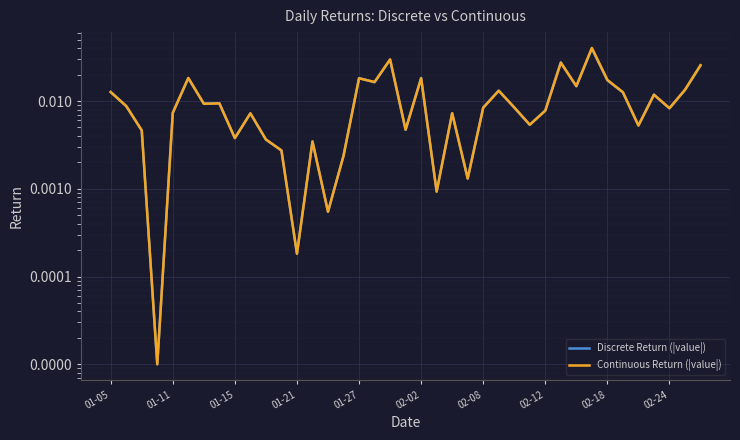

At how many categories does at least one series exceed 0?

39